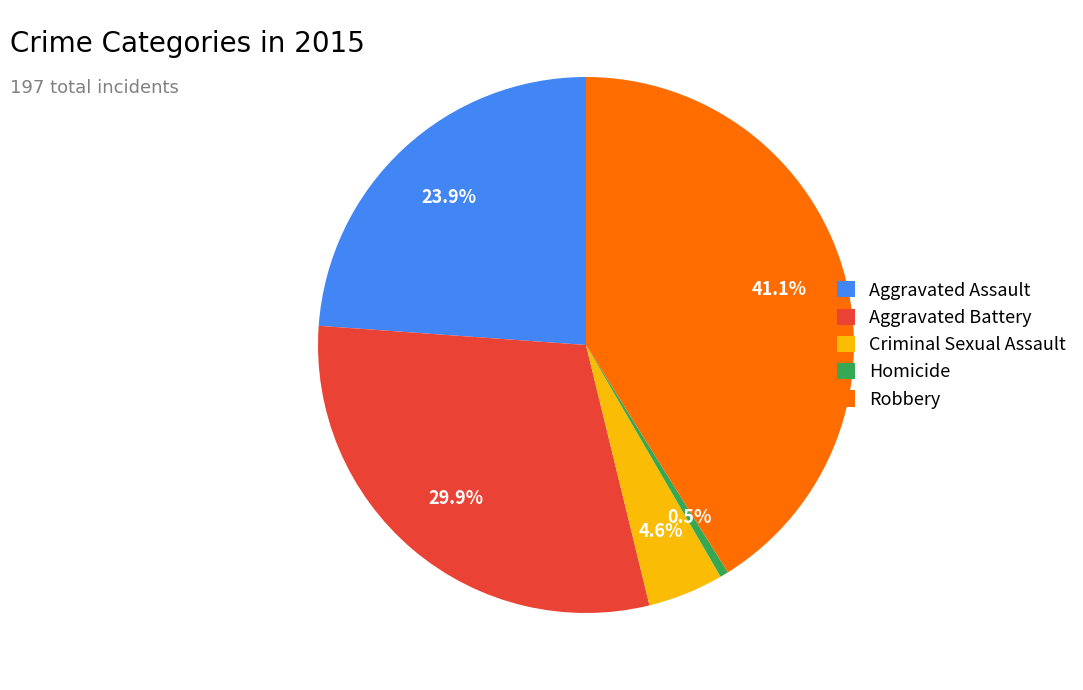

The Aggravated Battery slice represents 30% of the pie. True or false?

True